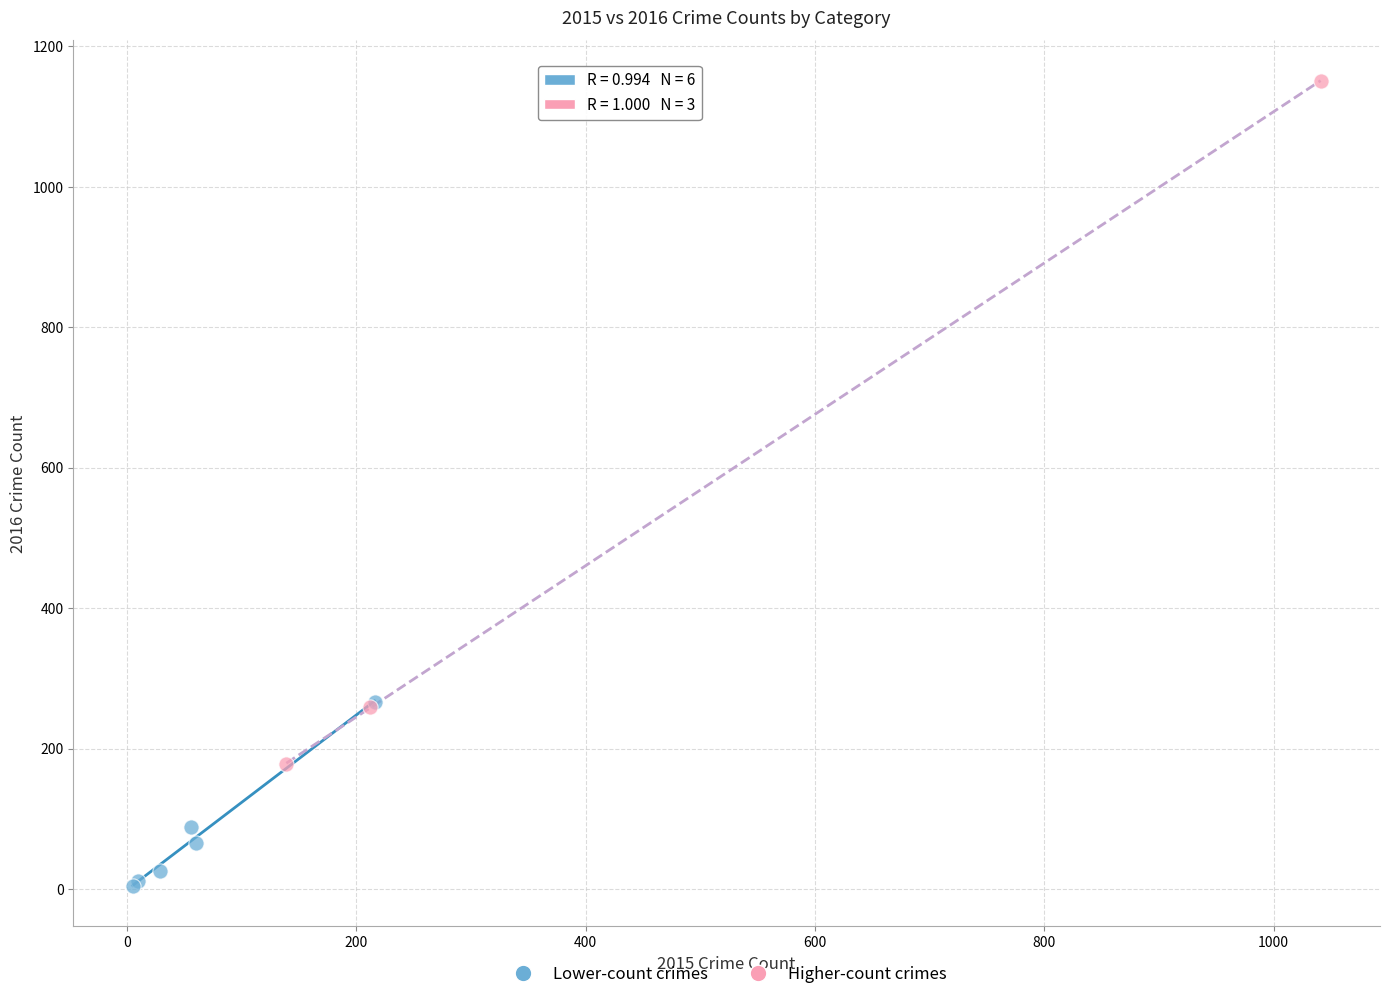

Which series contains the highest Y value?

Higher-count crimes